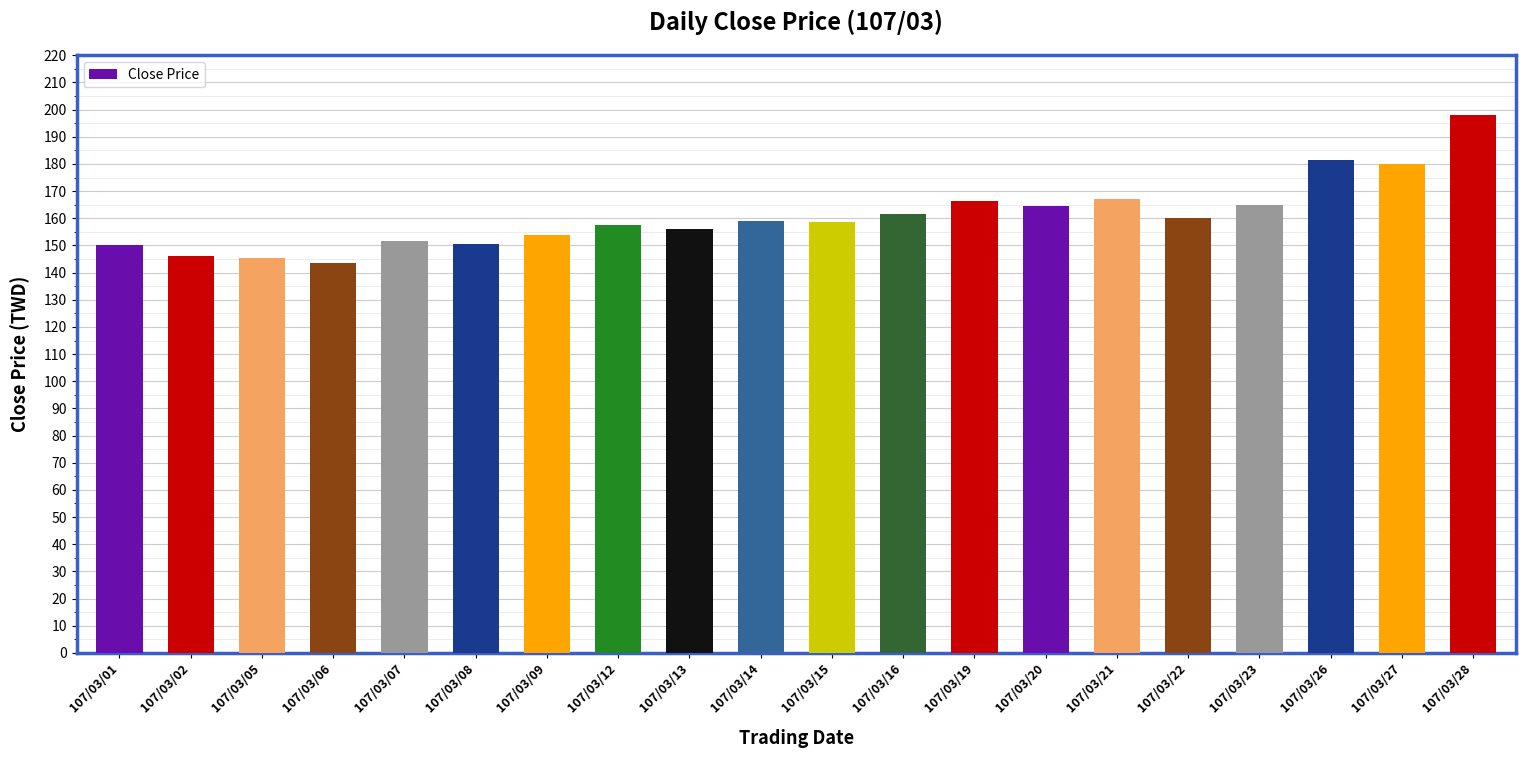

How many categories are shown in the chart?

20